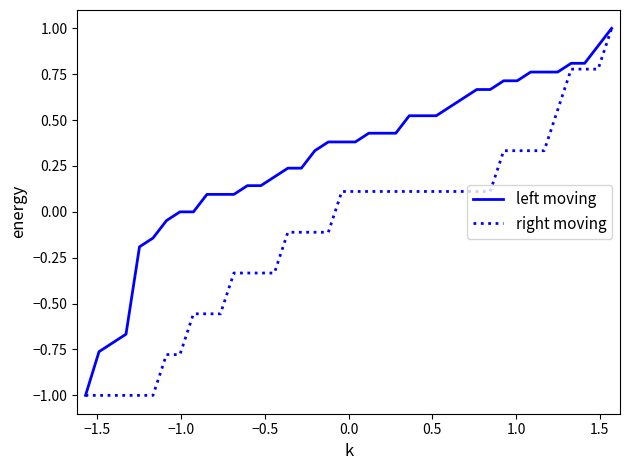

How many lines are shown in the chart?

2